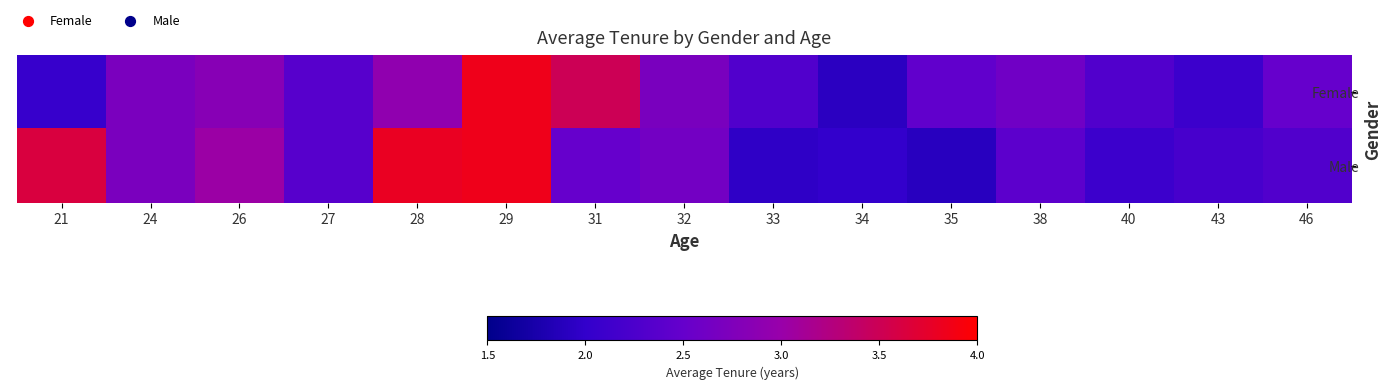

Reading right to left, extract all data points from this chart.

Female: 46=2.5	43=2.1	40=2.3	38=2.6	35=2.5	34=1.9	33=2.3	32=2.7	31=3.5	29=3.8	28=2.9	27=2.4	26=2.8	24=2.7	21=2.0
Male: 46=2.3	43=2.2	40=2.1	38=2.4	35=1.9	34=2.0	33=2.0	32=2.6	31=2.5	29=3.8	28=3.8	27=2.4	26=3.0	24=2.7	21=3.6